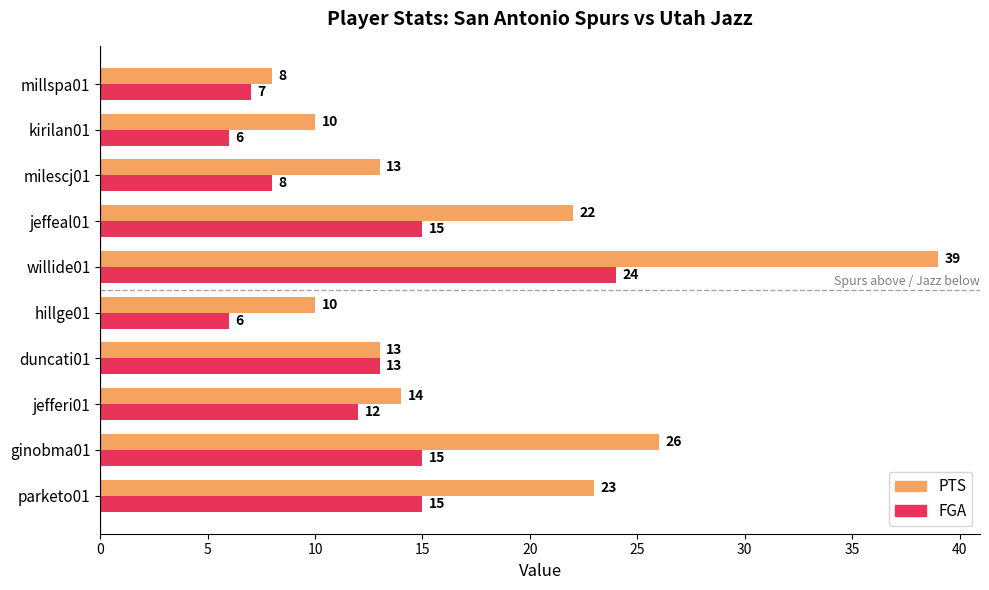

Rank the series by their average value, from lowest to highest.

FGA, PTS